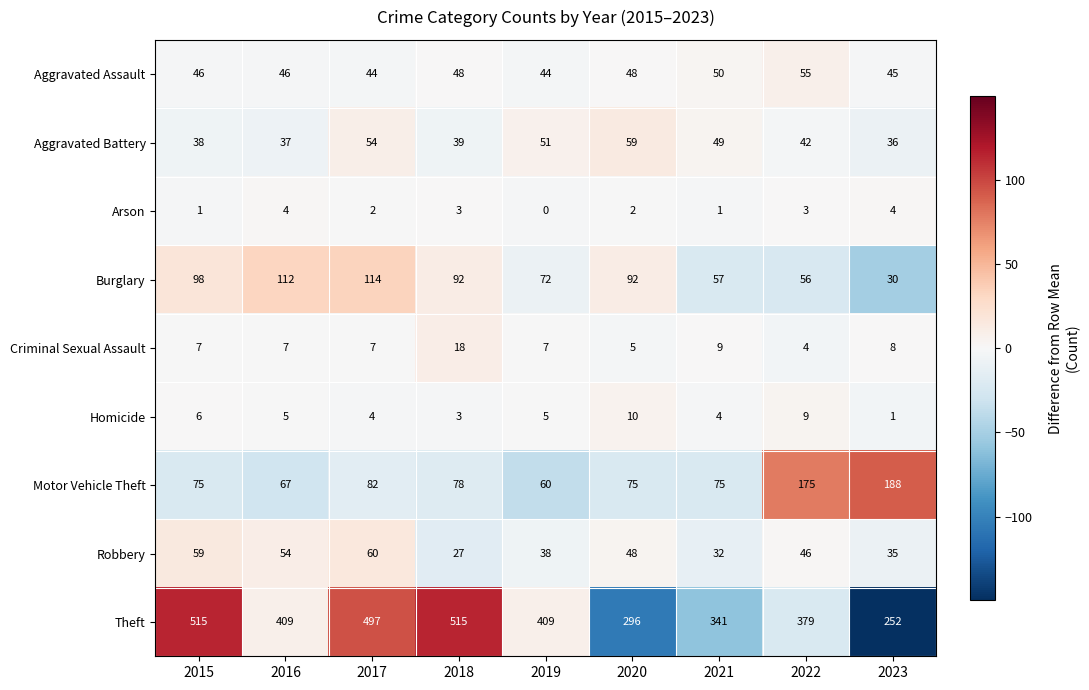

Count the number of data series in this chart.

9